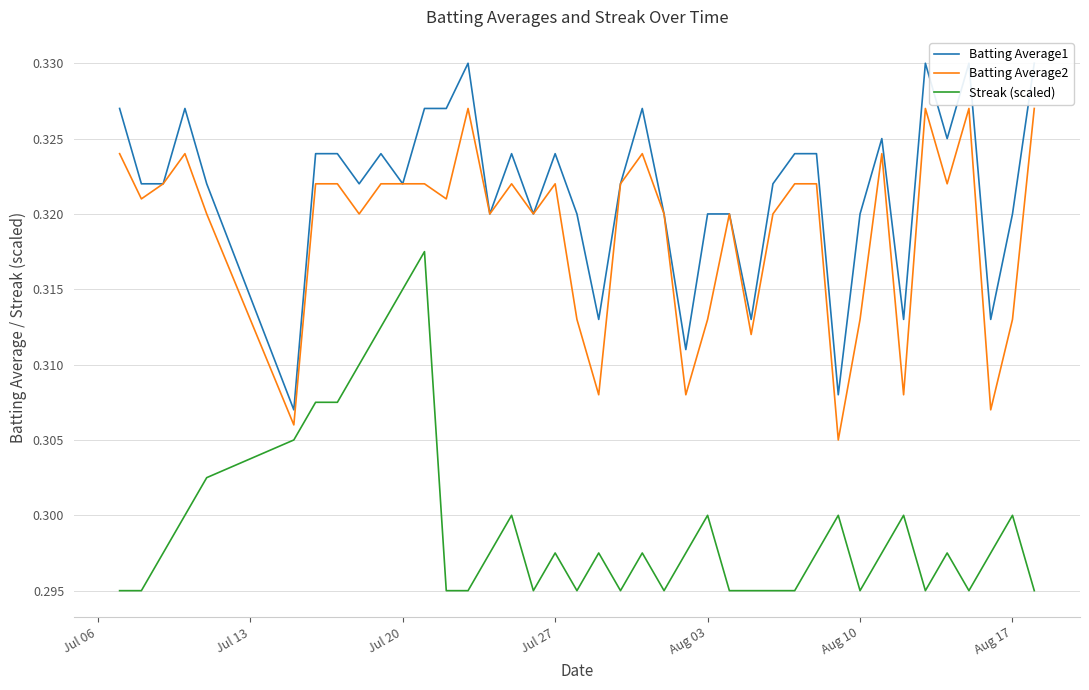

True or false: Streak (scaled) and Batting Average2 intersect in this chart.

False